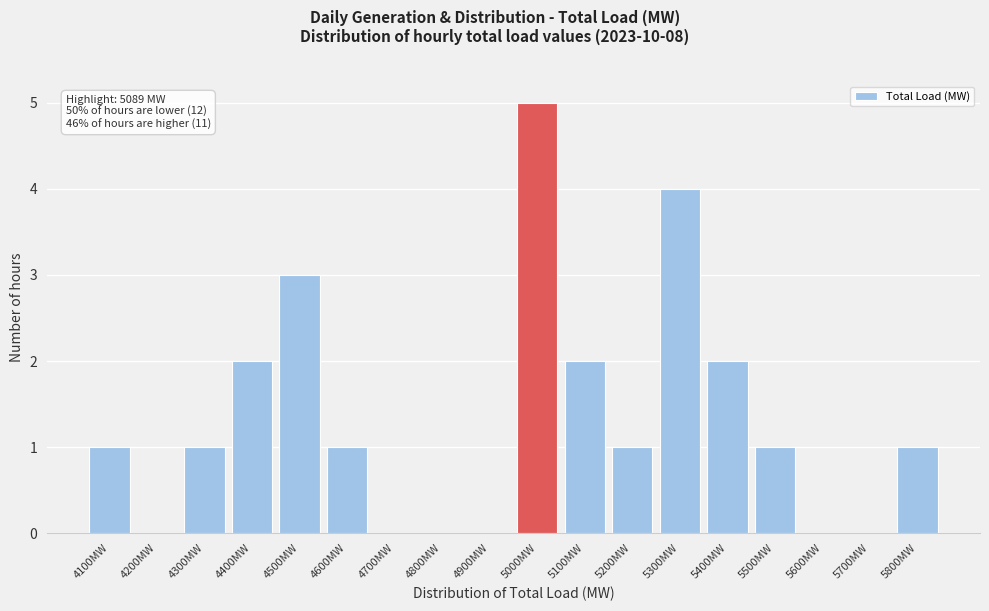

Reading left to right, list all the values displayed in this chart.

4100MW=1	4200MW=0	4300MW=1	4400MW=2	4500MW=3	4600MW=1	4700MW=0	4800MW=0	4900MW=0	5000MW=5	5100MW=2	5200MW=1	5300MW=4	5400MW=2	5500MW=1	5600MW=0	5700MW=0	5800MW=1